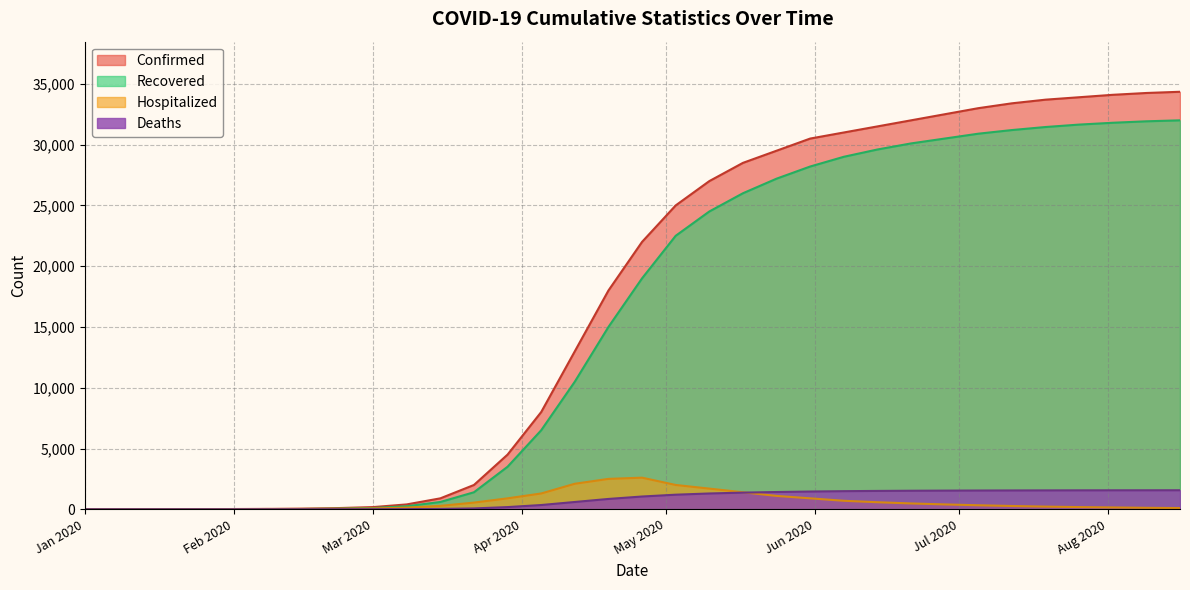

Which series has the widest spread of values?

Confirmed